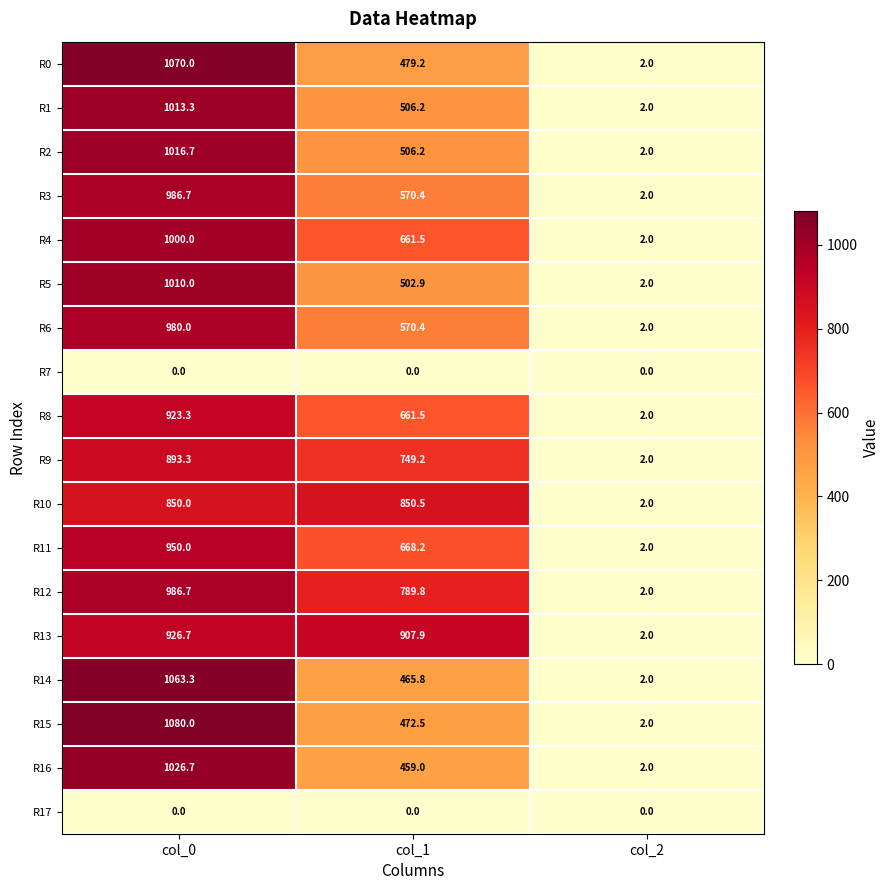

What is the highest value of the R13 series?

926.7